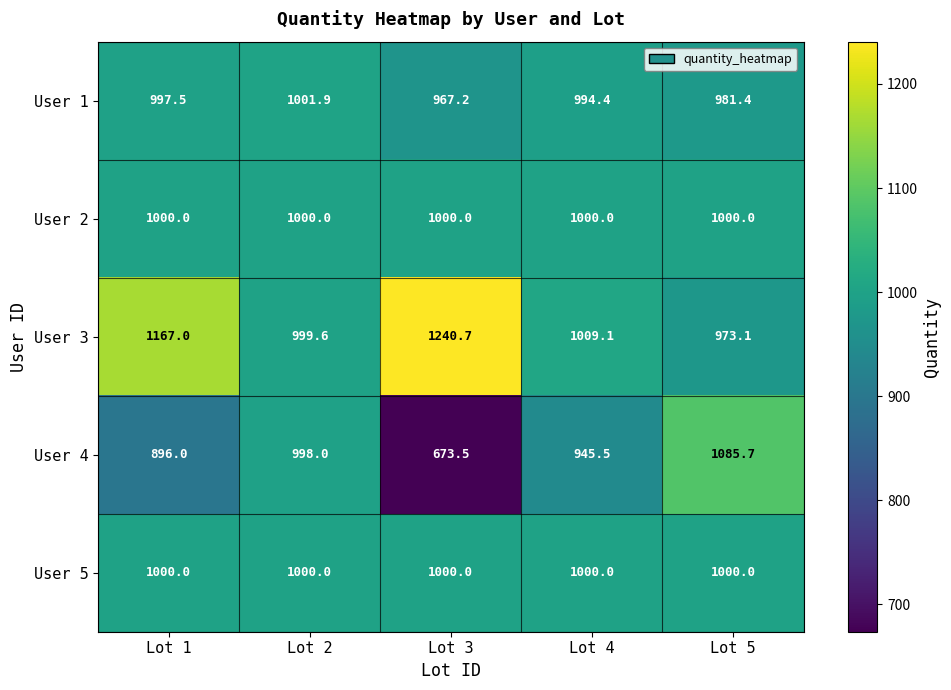

Between Lot 2 and Lot 3, which series saw the biggest shift?

User 4